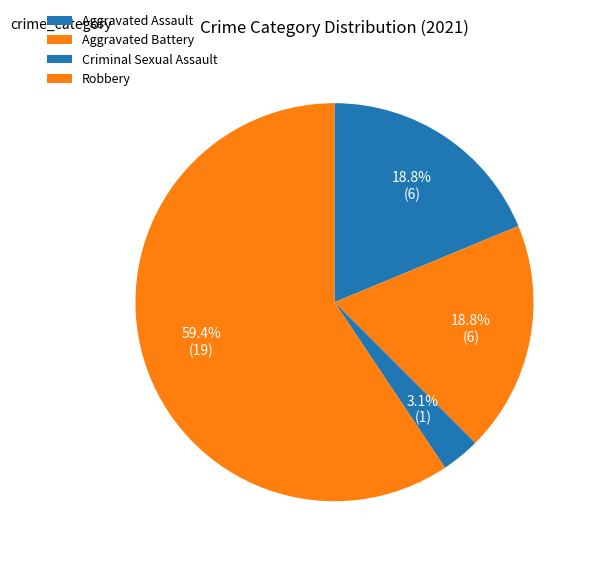

Which slice is the smallest?

Criminal Sexual Assault